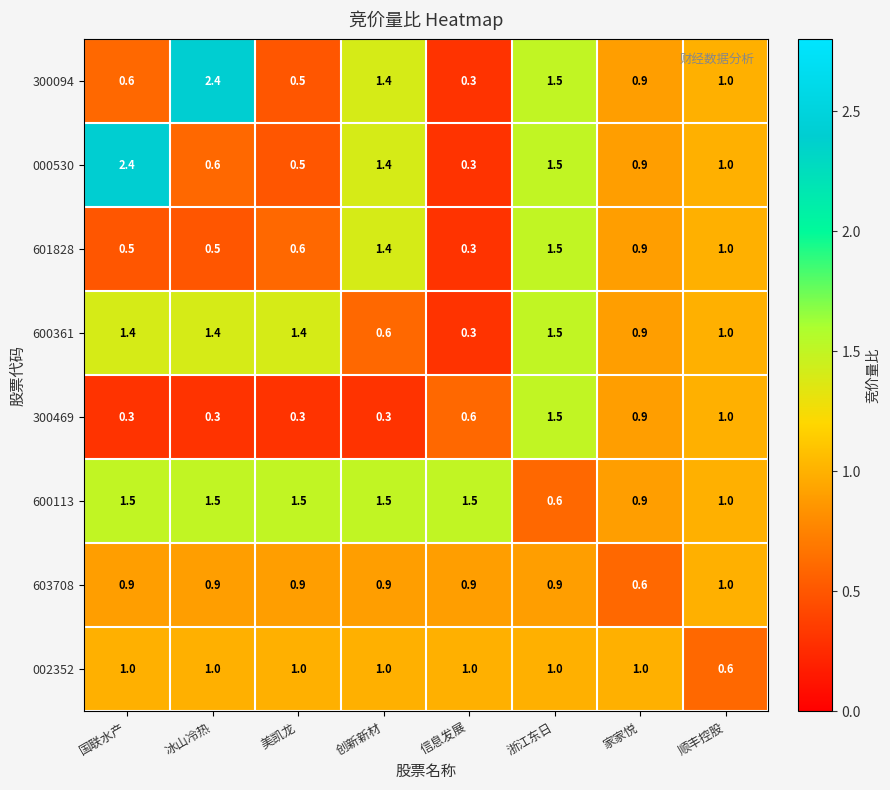

The value of 603708 at 美凯龙 is 0.4. True or false?

False